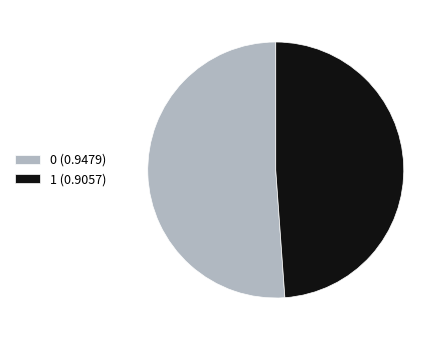

Is 0 (0.9479) the majority of the pie?

Yes